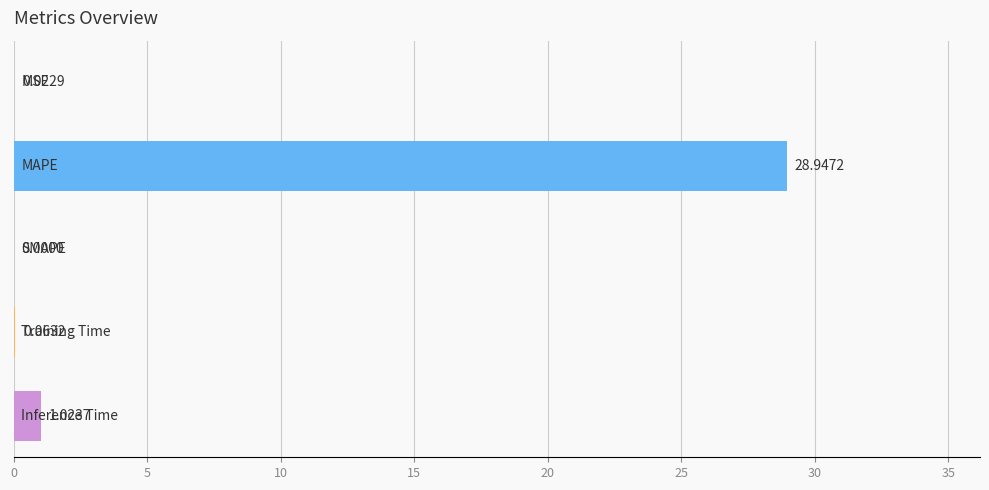

Are the bars horizontal?

Yes